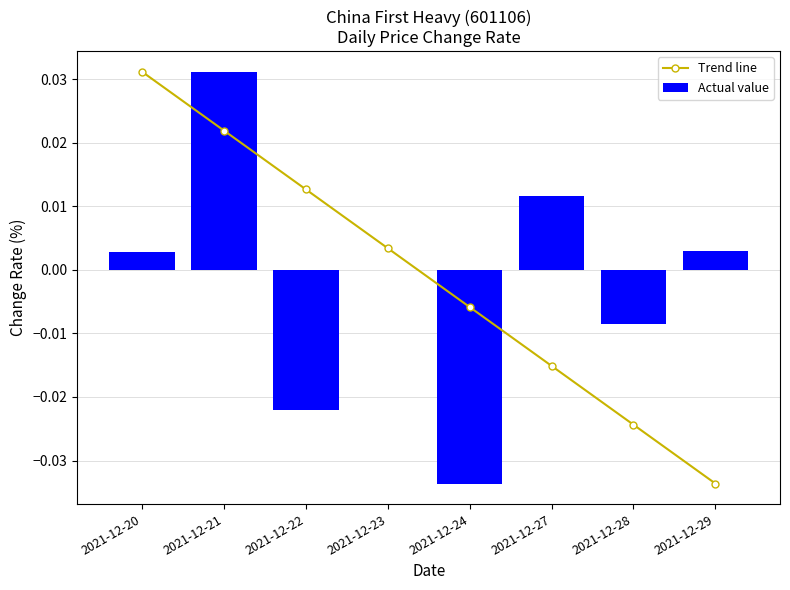

At how many categories does at least one series exceed 0?

6